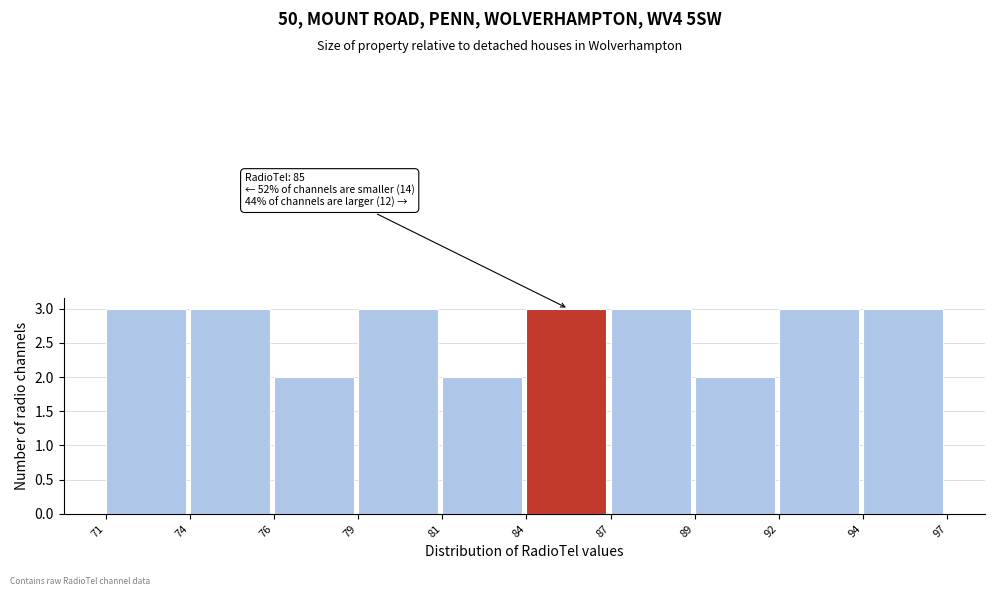

Reading right to left, extract all data points from this chart.

3	3	2	3	3	2	3	2	3	3